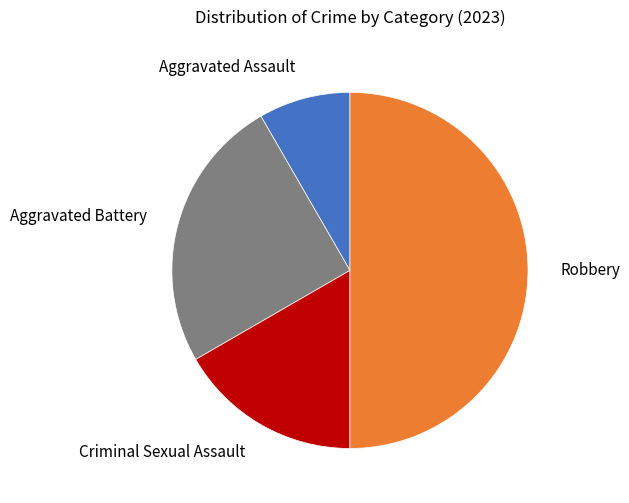

The Aggravated Assault slice represents 1% of the pie. True or false?

False